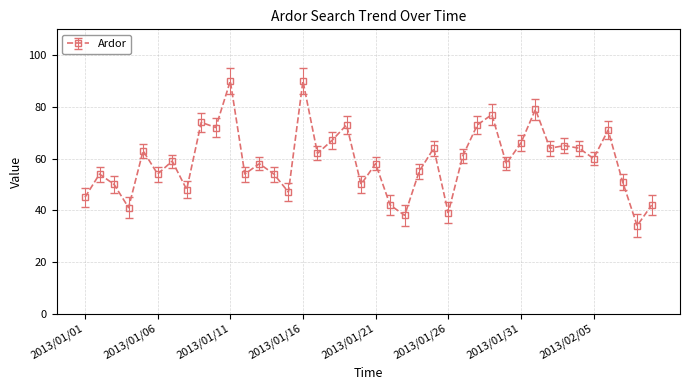

What is the maximum value shown in the chart?

90